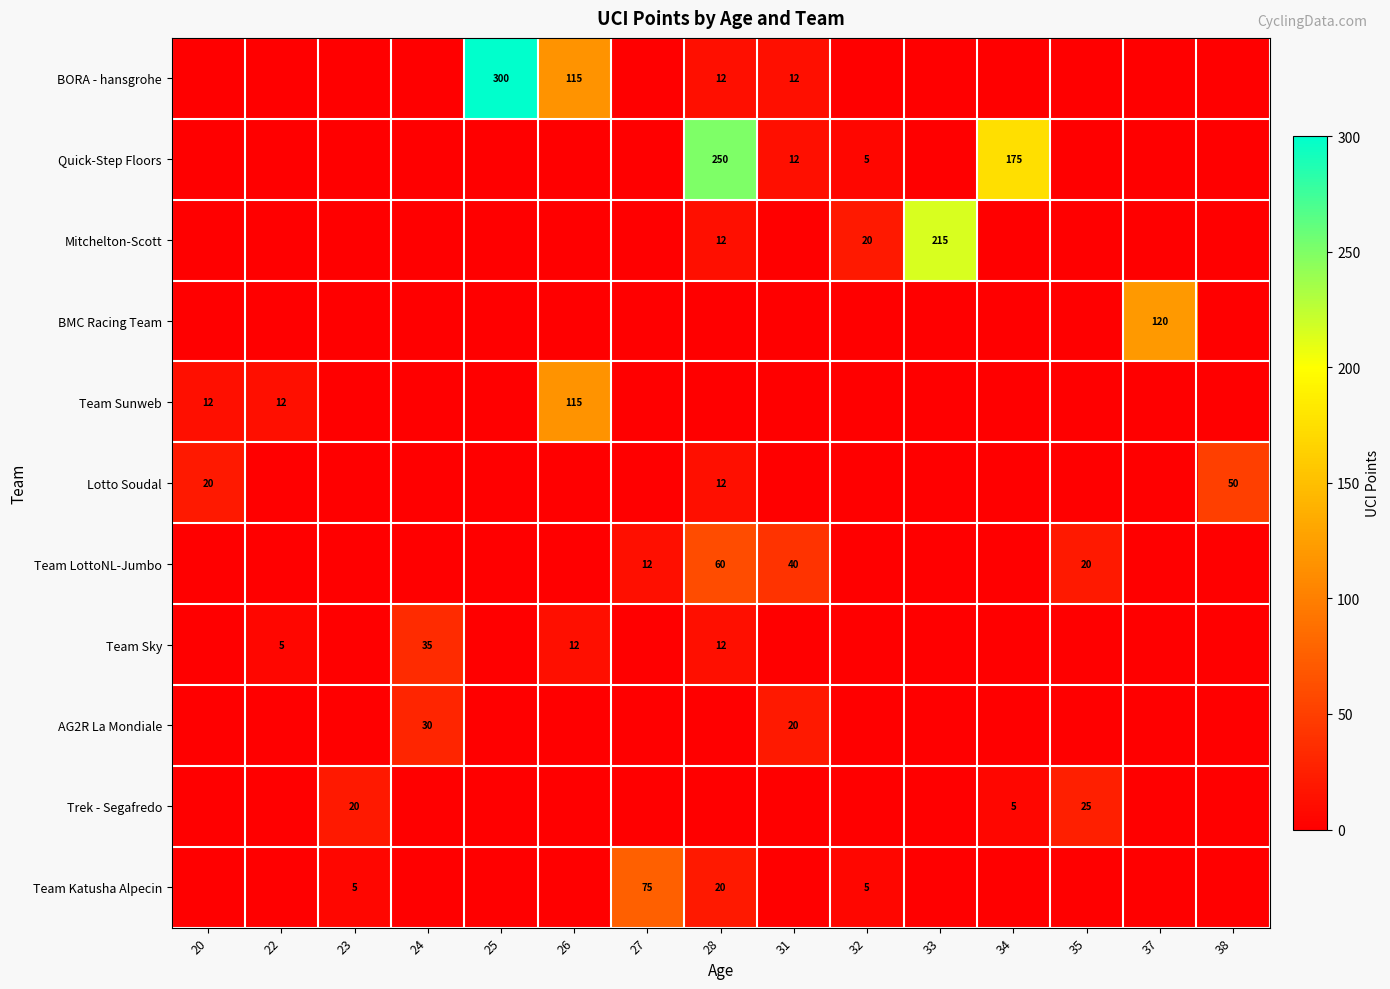

Is it true that Team LottoNL-Jumbo equals 12 at 27?

True